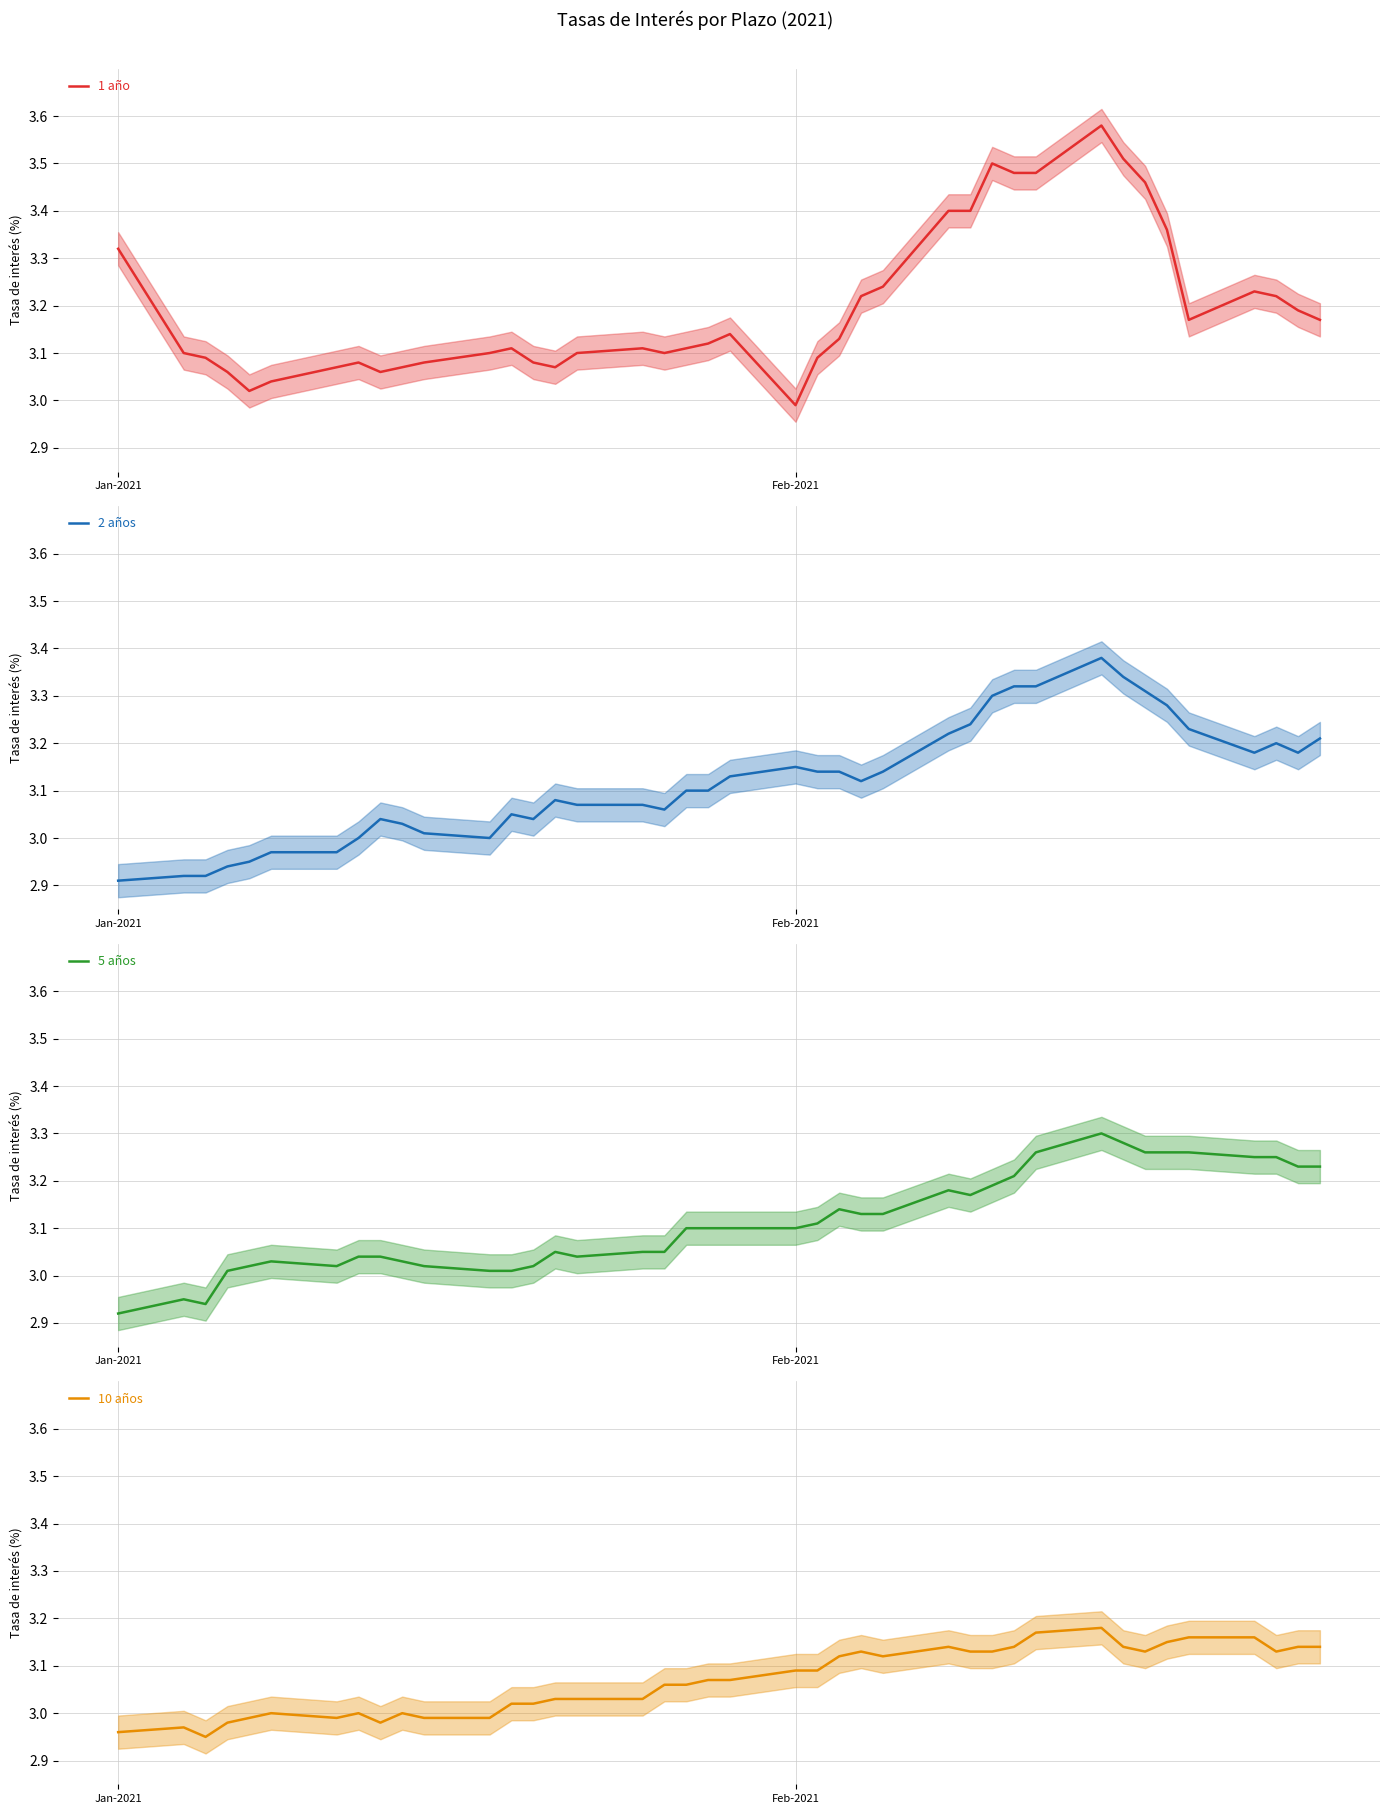

Which series has the widest spread of values?

1 año